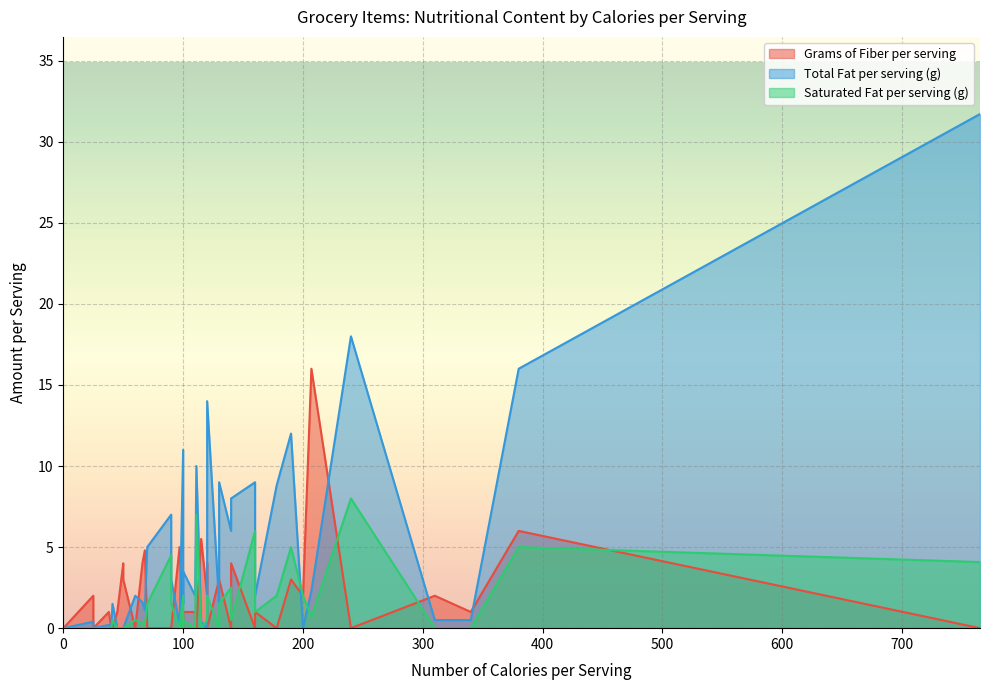

At 140, list the series in order from largest to smallest.

Total Fat per serving (g), Grams of Fiber per serving, Saturated Fat per serving (g)